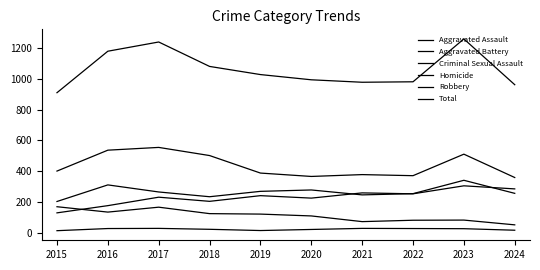

Which series changed the most between 2016 and 2024?

Total